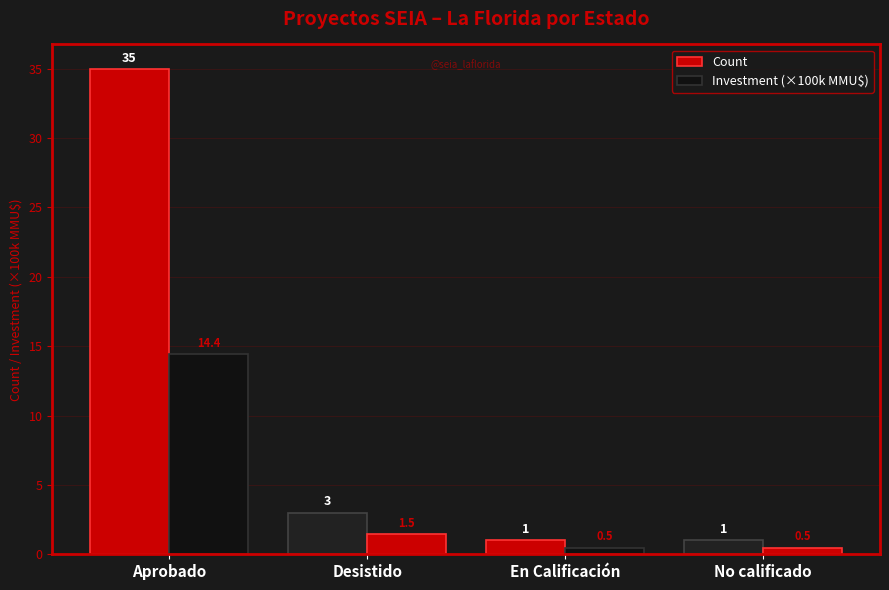

How many series are shown in this chart?

2